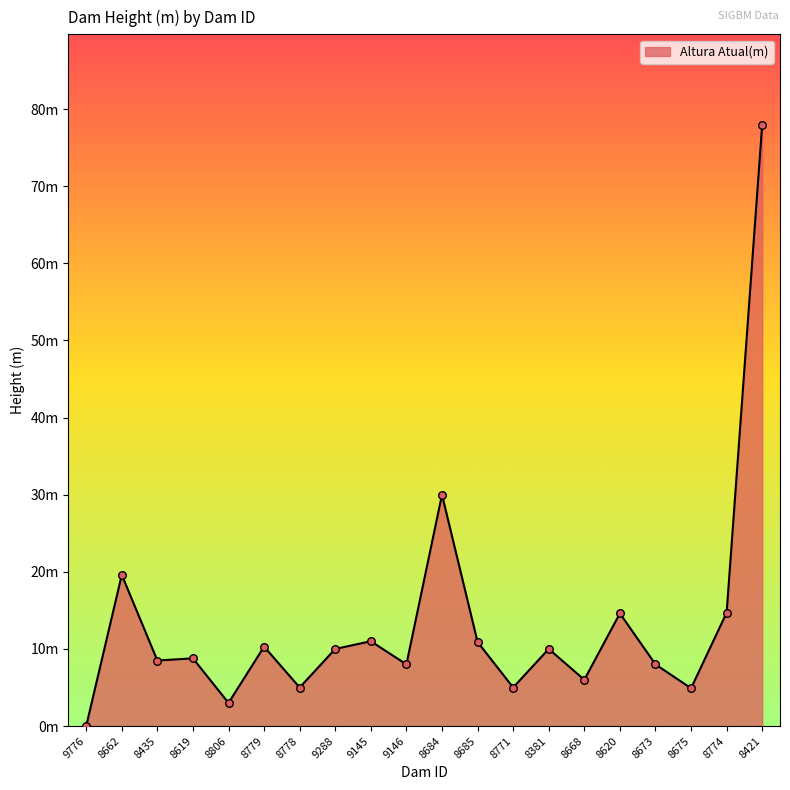

Does the chart have visible grid lines?

No